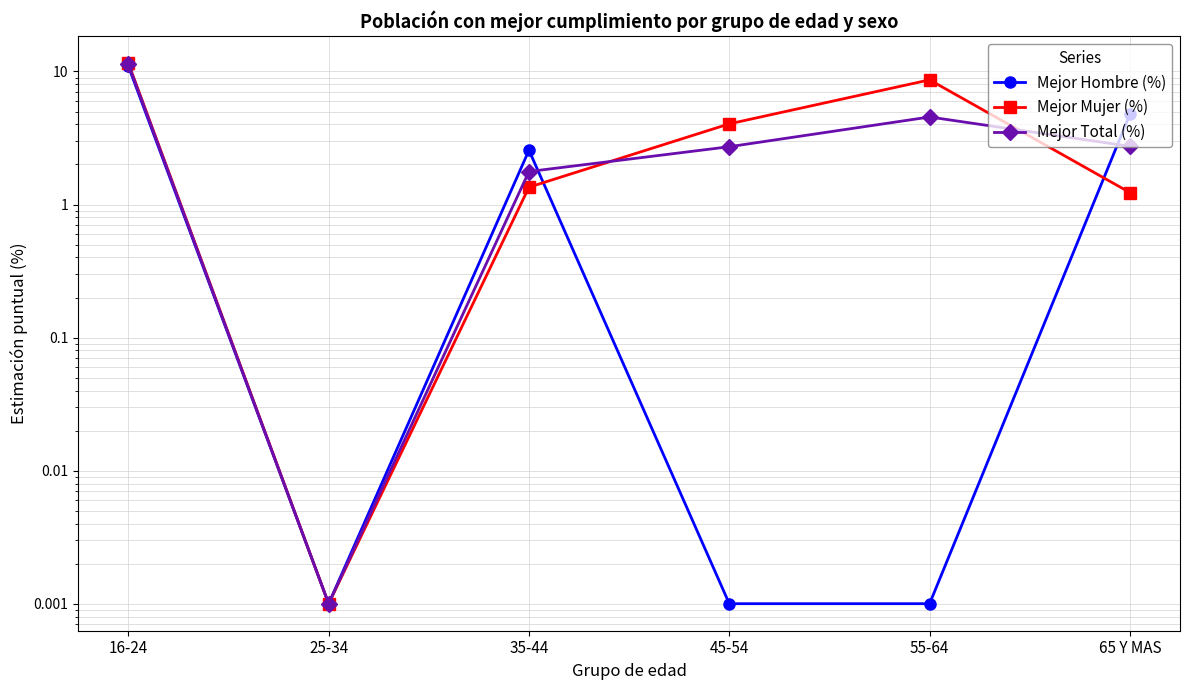

Is it true that Mejor Total (%) equals 7.8 at 55-64?

False